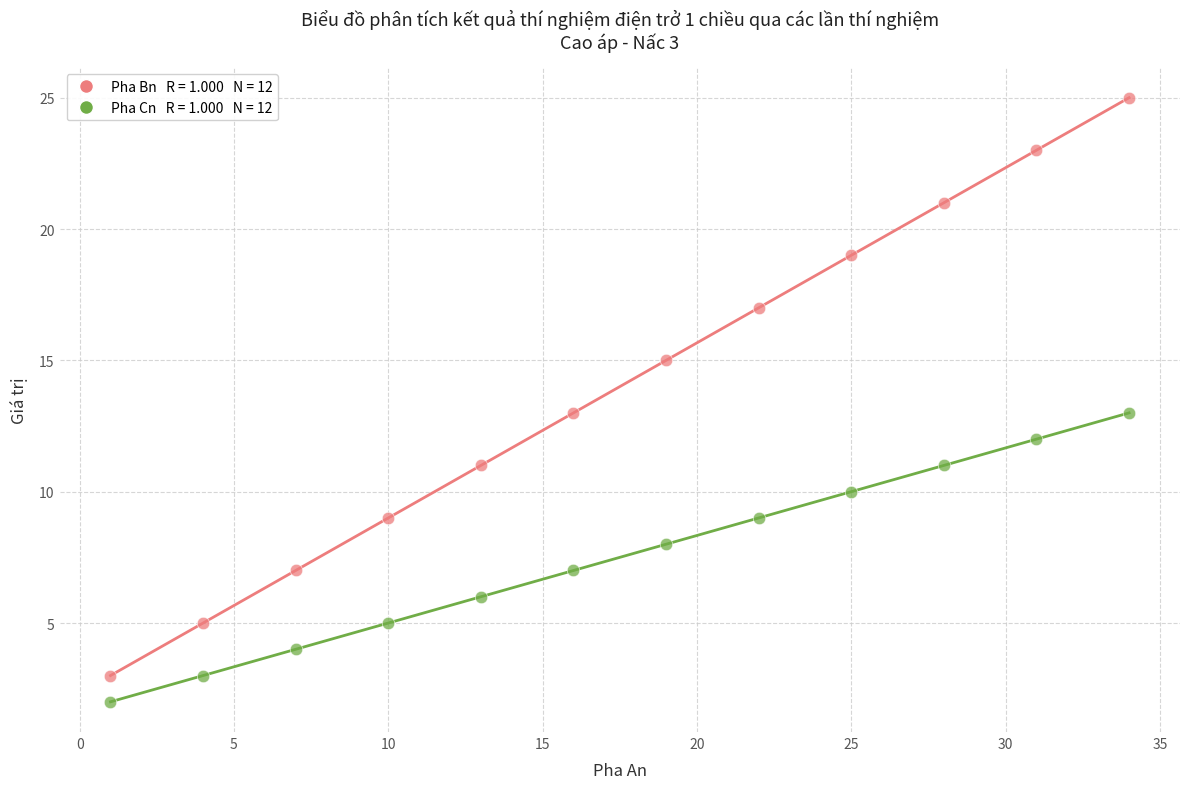

Across all data points, what is the range of X values (max minus min)?

33